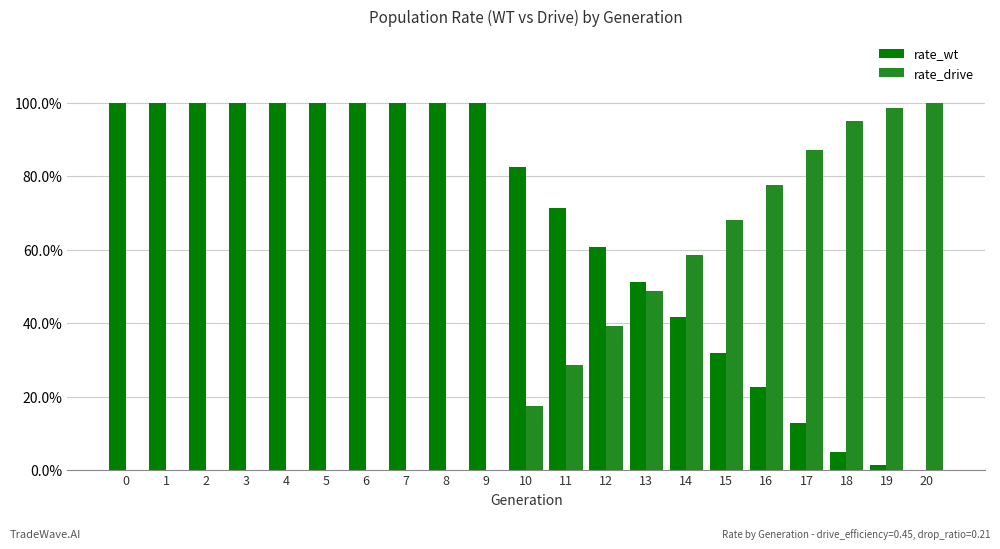

What are all the series names shown in the legend?

rate_wt, rate_drive